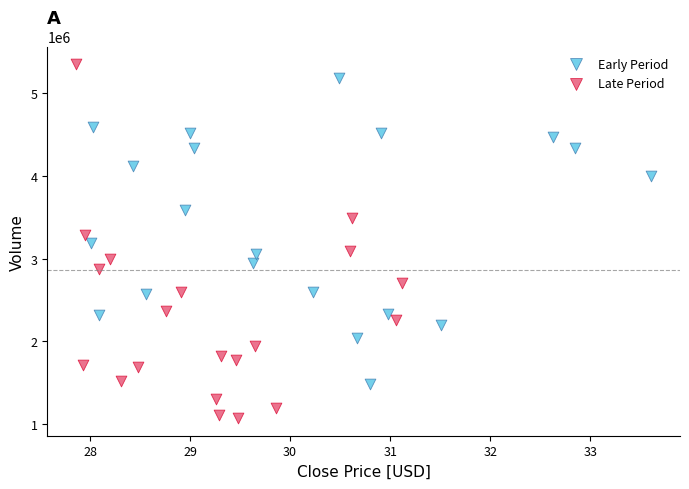

Which series has the widest spread of Y values?

Late Period